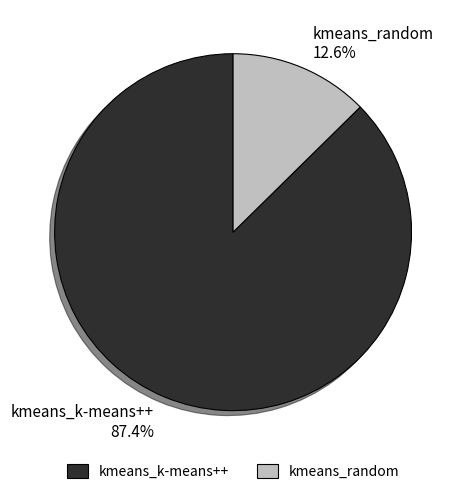

To the nearest percent, what percentage of the pie is kmeans_random?

13%